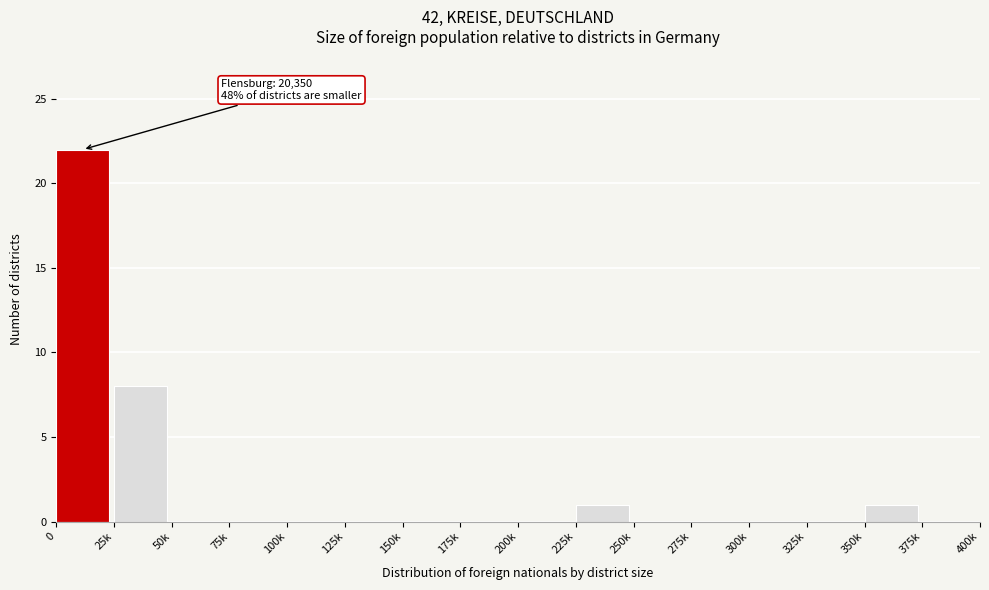

Reading left to right, transcribe all the data shown in this chart.

0=22	25k=8	50k=0	75k=0	100k=0	125k=0	150k=0	175k=0	200k=0	225k=1	250k=0	275k=0	300k=0	325k=0	350k=1	375k=0